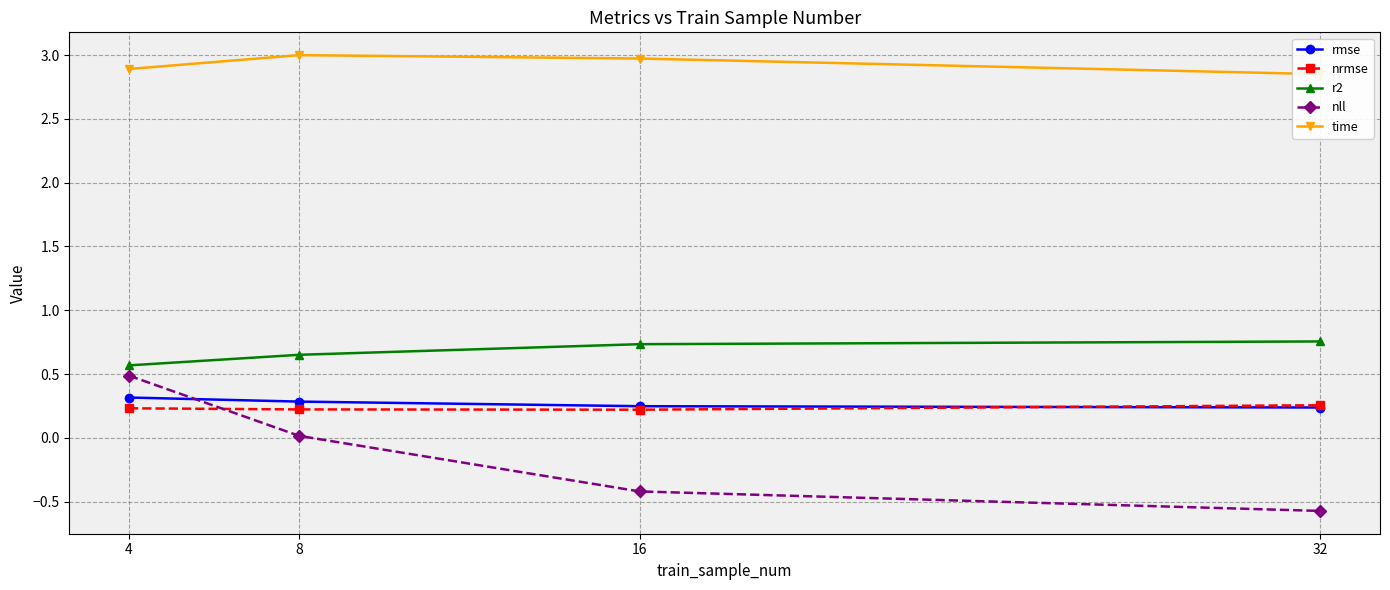

What is the difference between the maximum and minimum values in the time series?

0.1